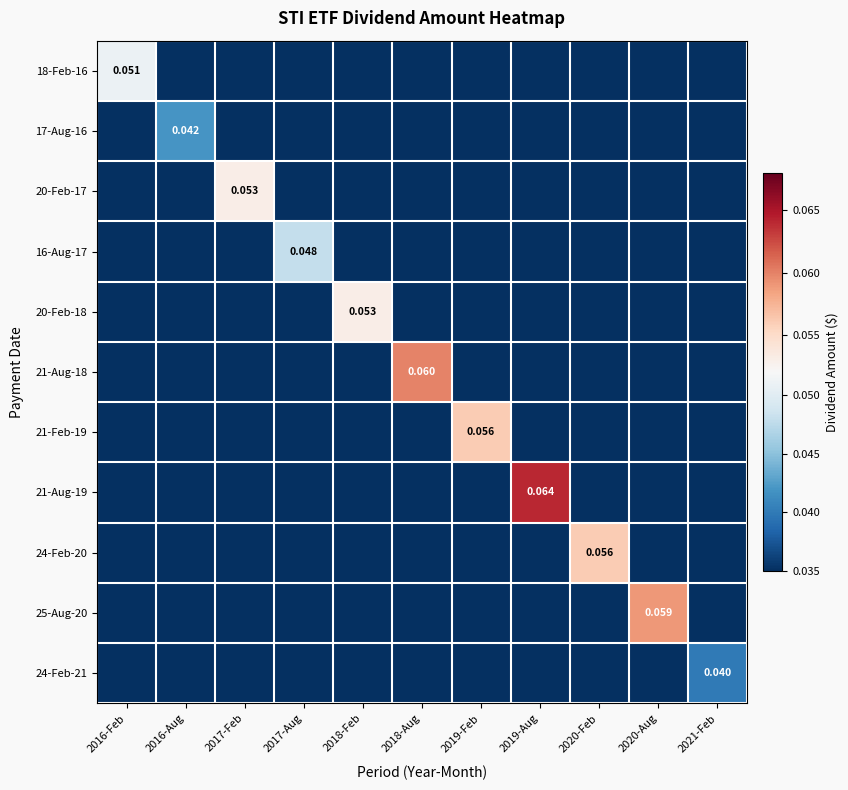

At how many categories does at least one series exceed 0?

11